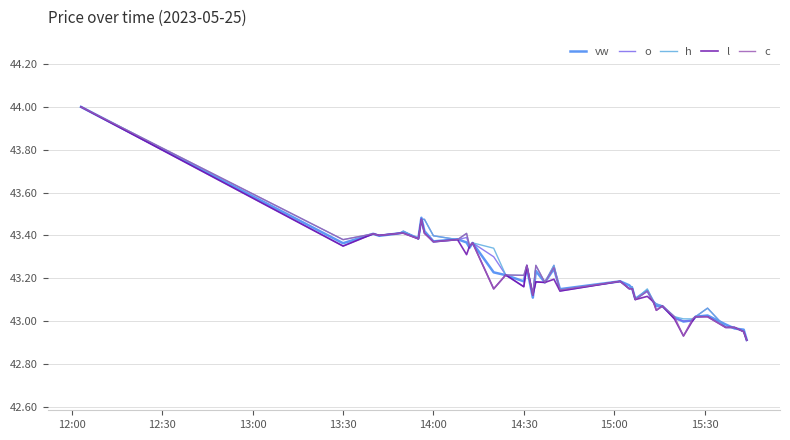

Where is the first local minimum for l?

13:30